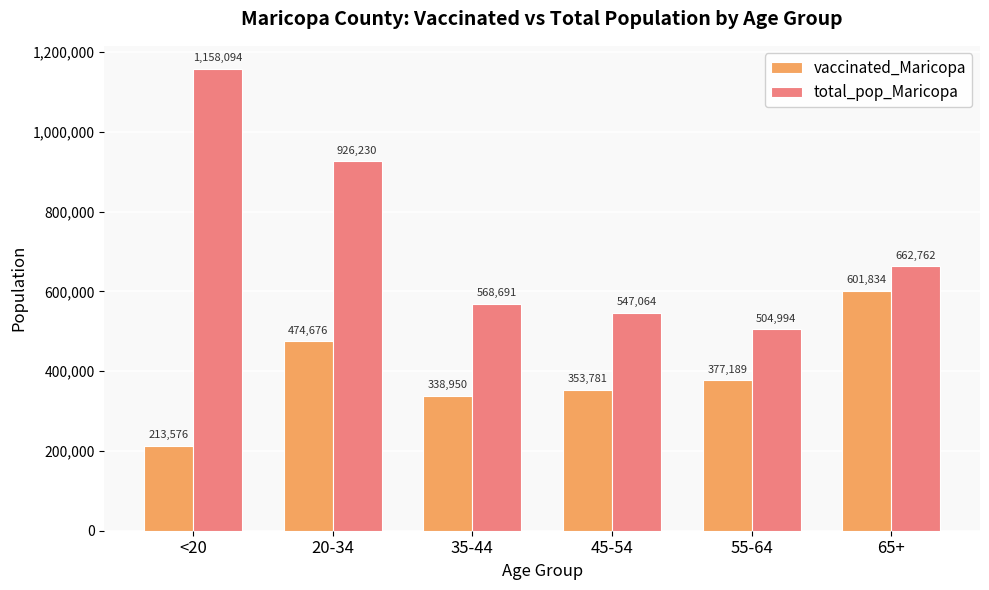

The value of total_pop_Maricopa at 65+ is 990074. True or false?

False